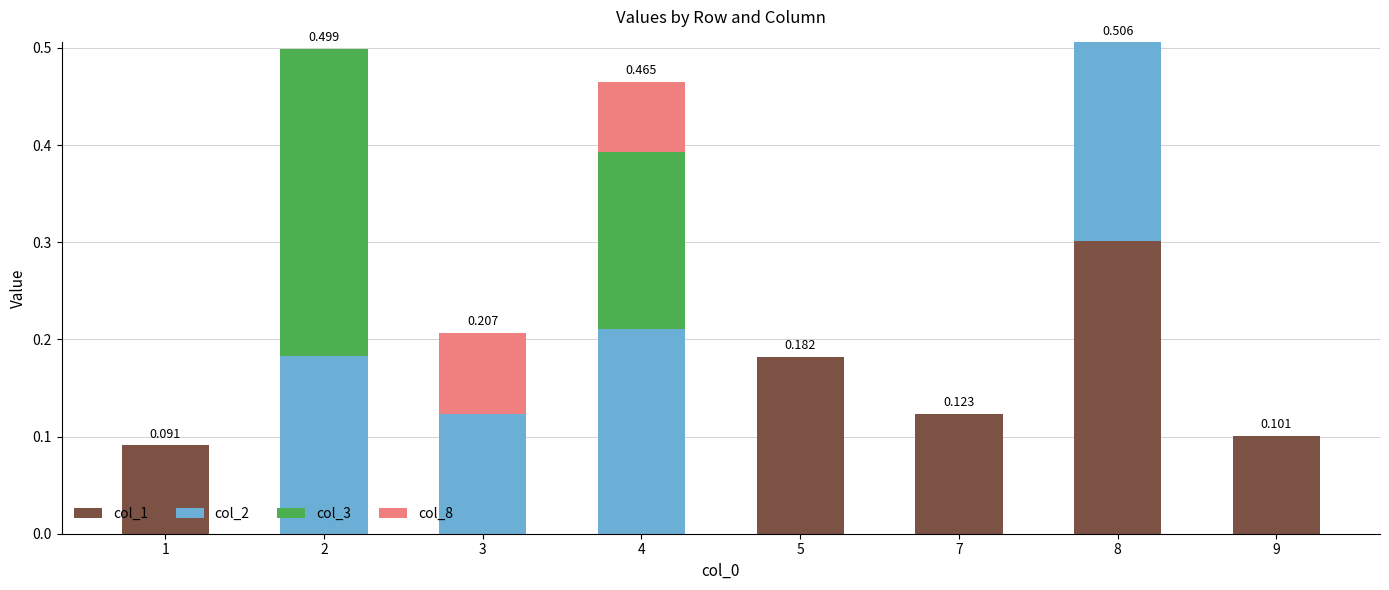

Does the chart contain stacked bars?

Yes